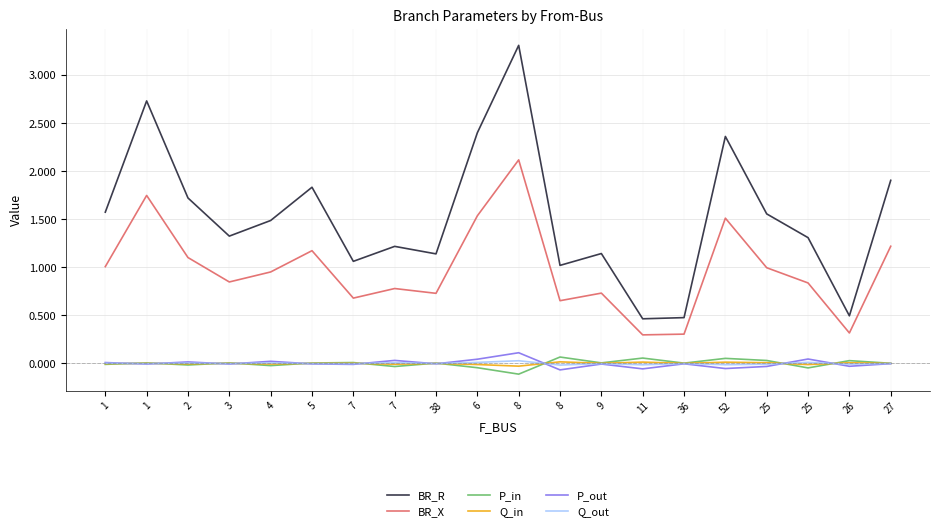

Is this an area chart (filled region under the line)?

No